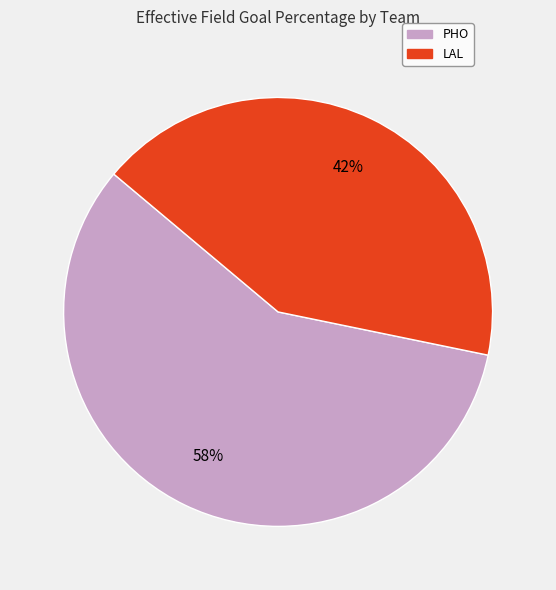

To the nearest percent, what portion does LAL represent?

42%